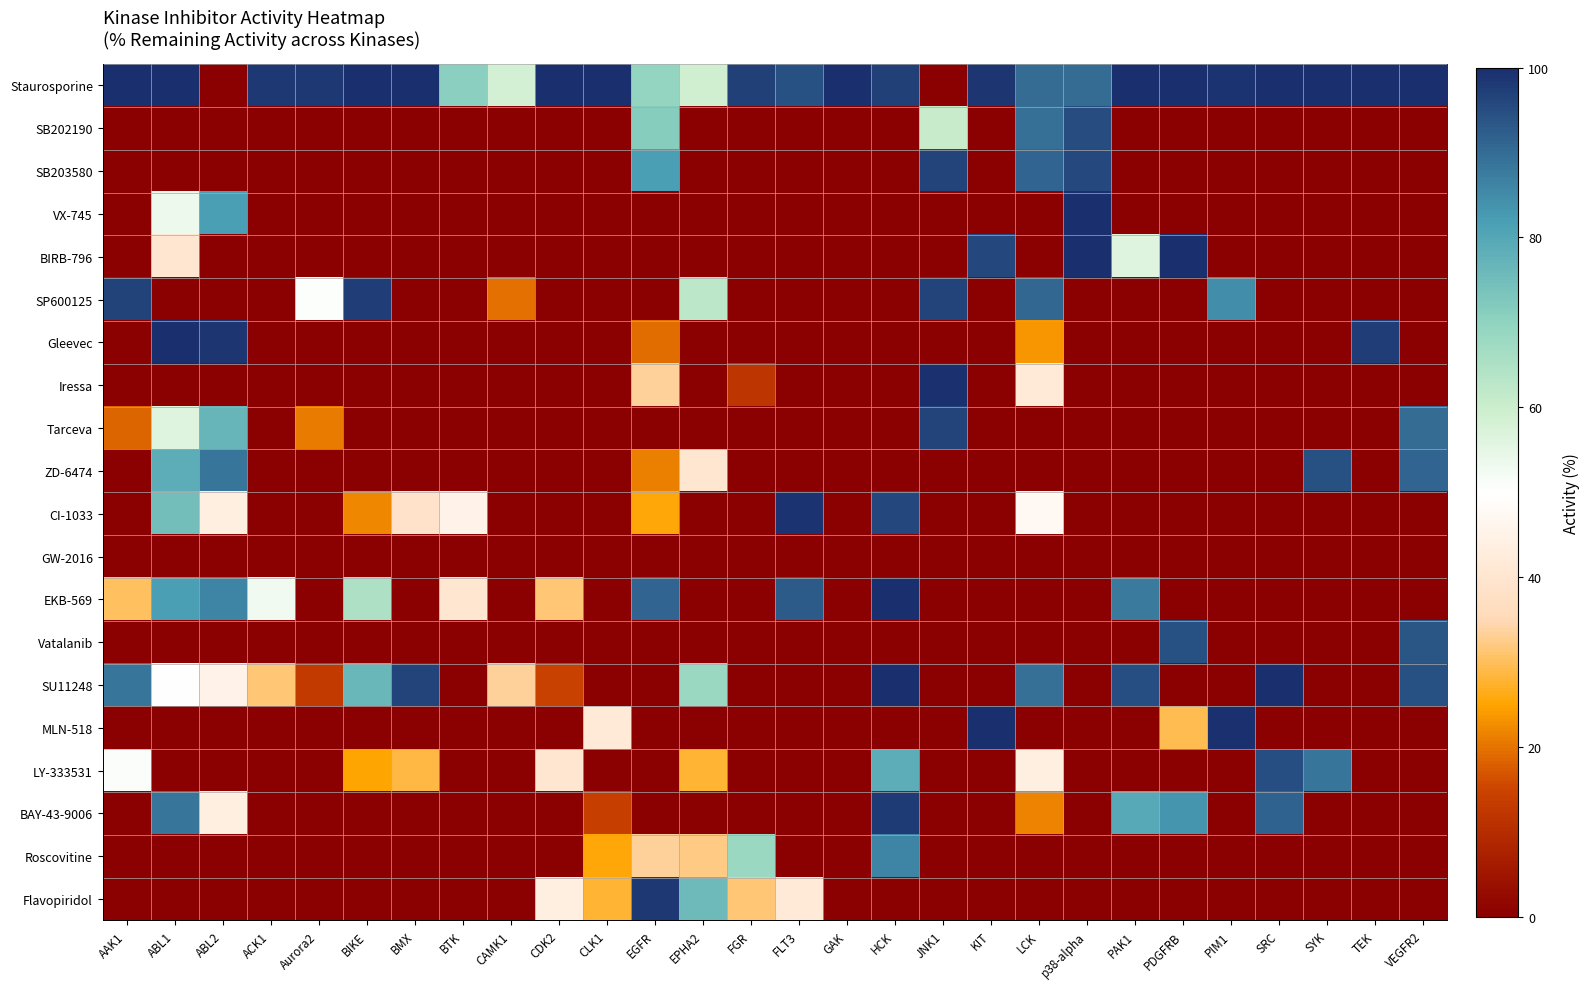

At how many categories does at least one series exceed 55?

28